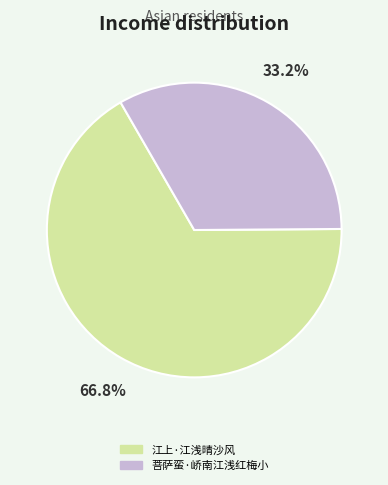

Does 菩萨蛮·峤南江浅红梅小 account for over 50% of the chart?

No